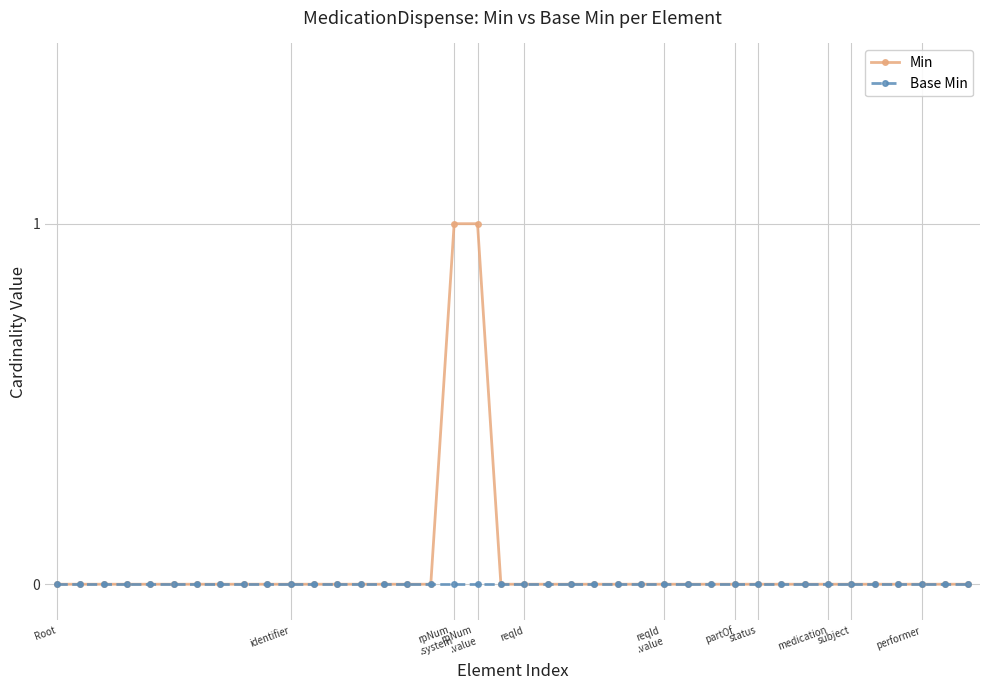

List the series in order of their peak value, lowest first.

Base Min, Min